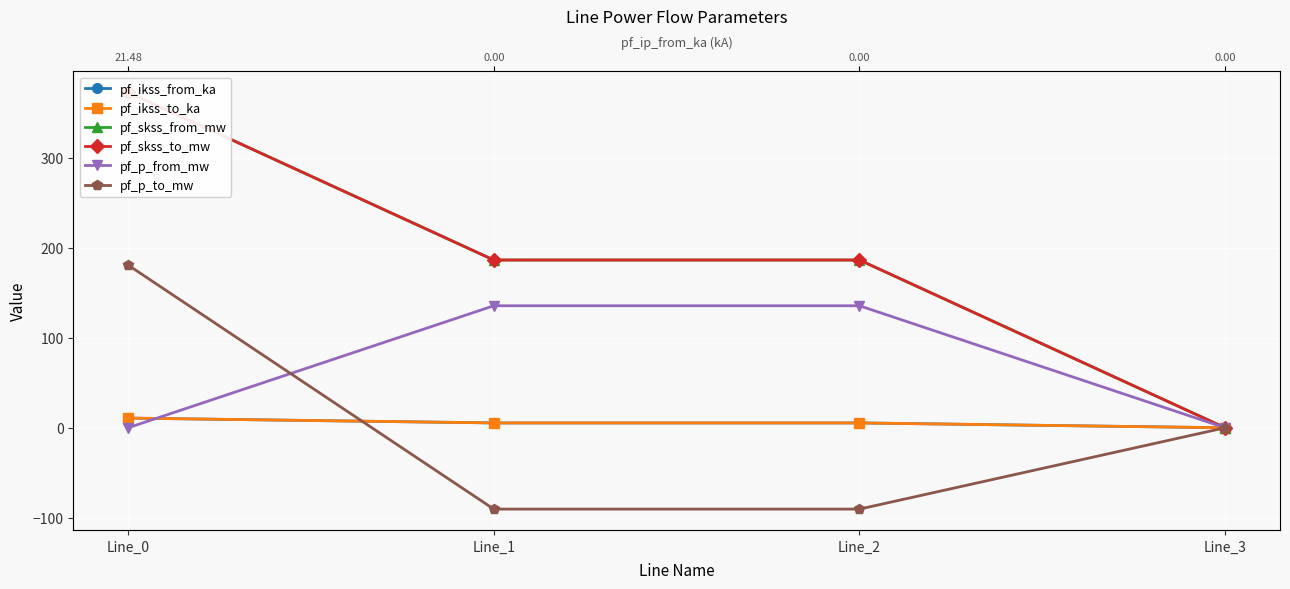

What is the difference between the pf_p_to_mw values at Line_1 and Line_0?

271.3